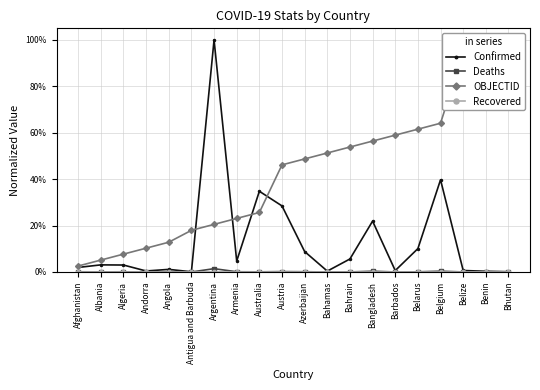

The Deaths series shows 0.0 at Belize. True or false?

False